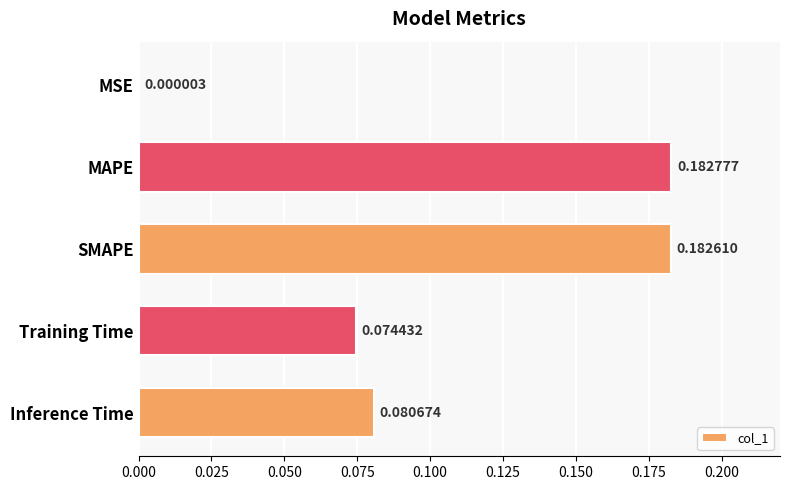

Which label corresponds to the largest value in the chart?

MAPE